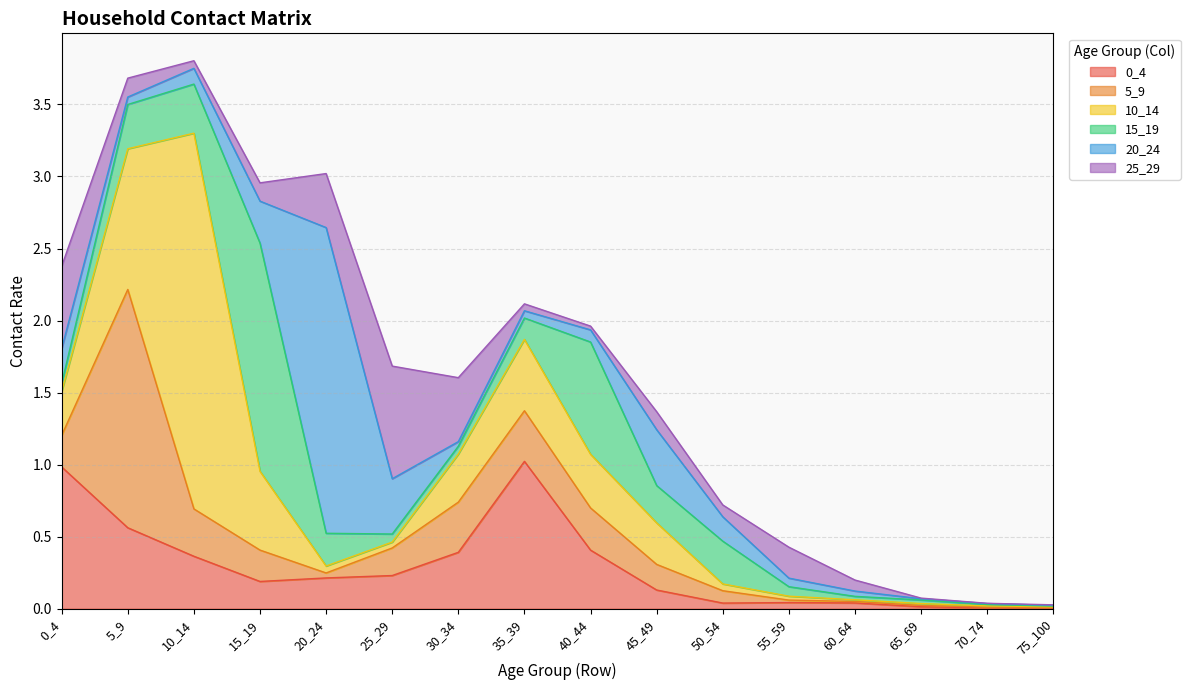

What is the sum of the 0_4 values at 45_49 and 40_44?

0.5